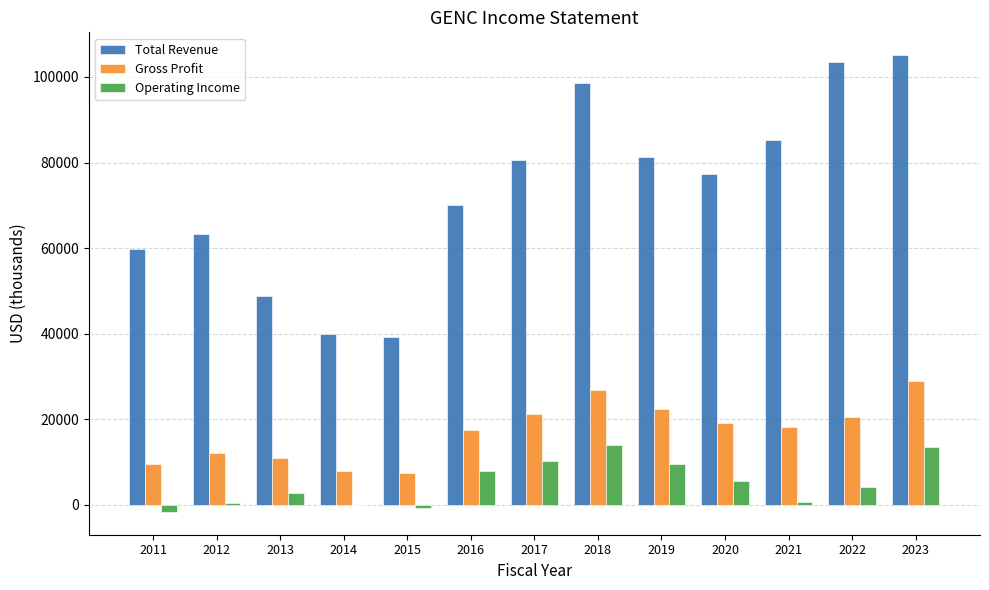

Which category has the highest value in the Gross Profit series?

2023